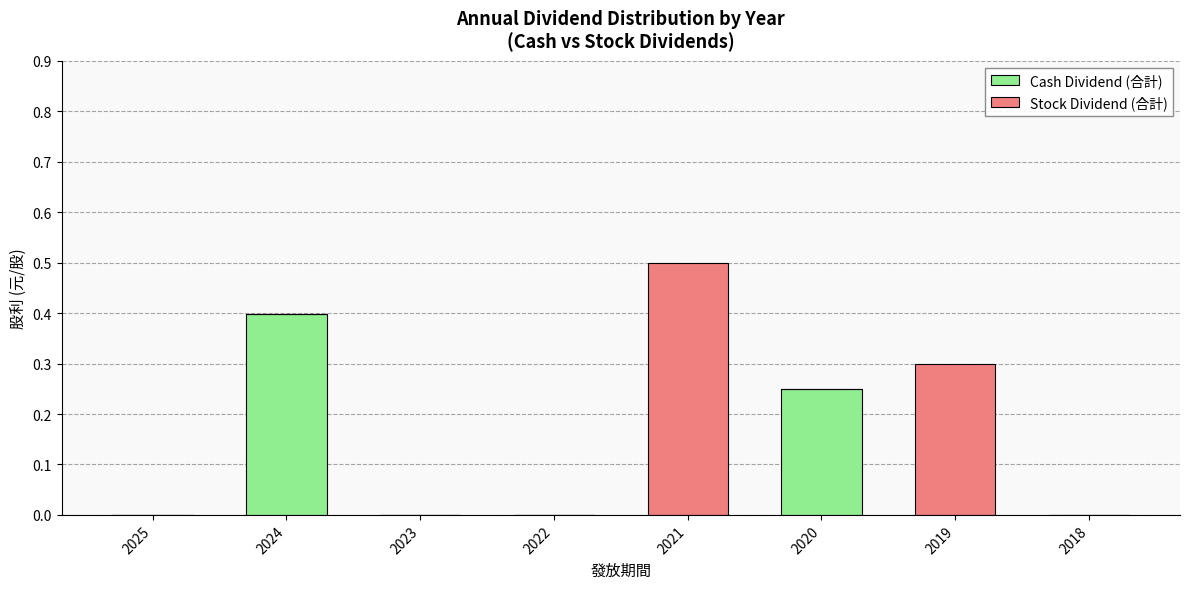

What is the maximum value for Cash Dividend (合計)?

0.4